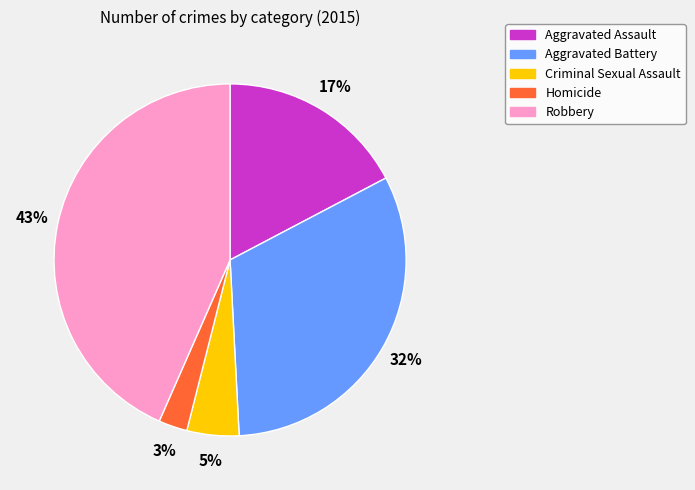

To the nearest percent, what percentage of the pie is Aggravated Assault?

17%